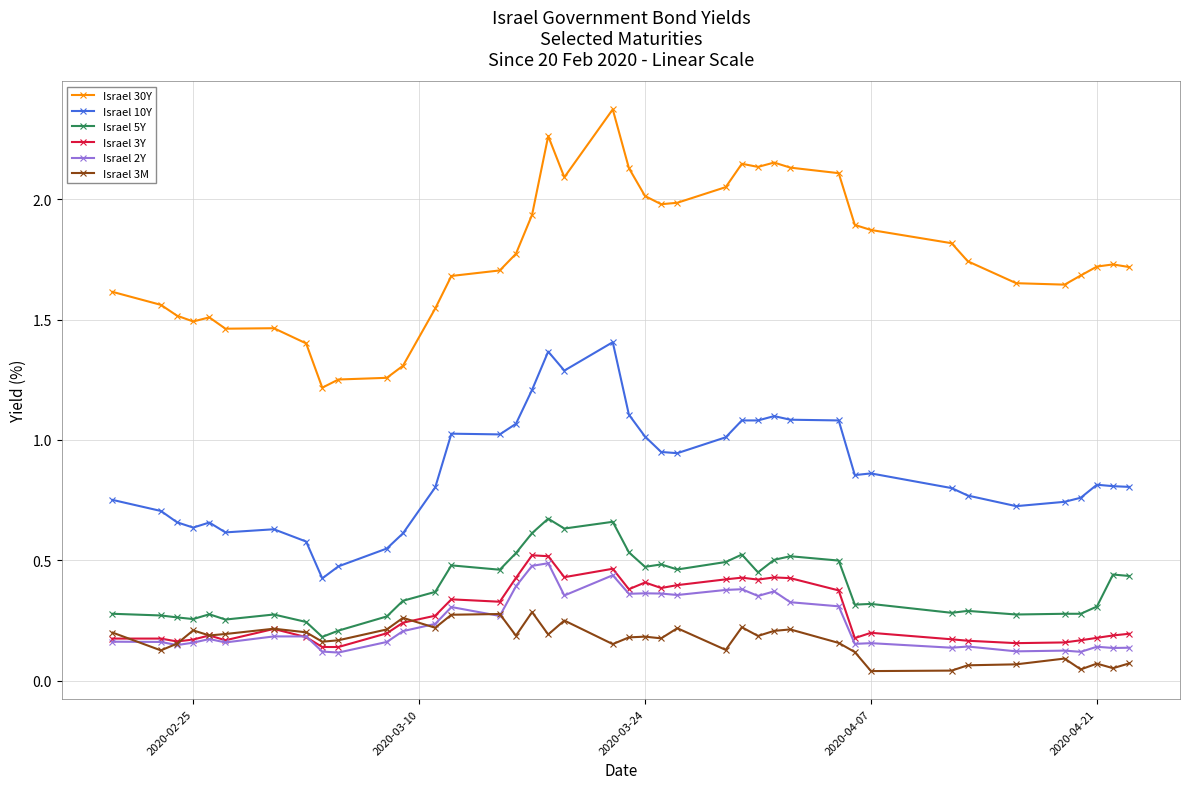

Which series has the largest range (max minus min)?

Israel 30Y